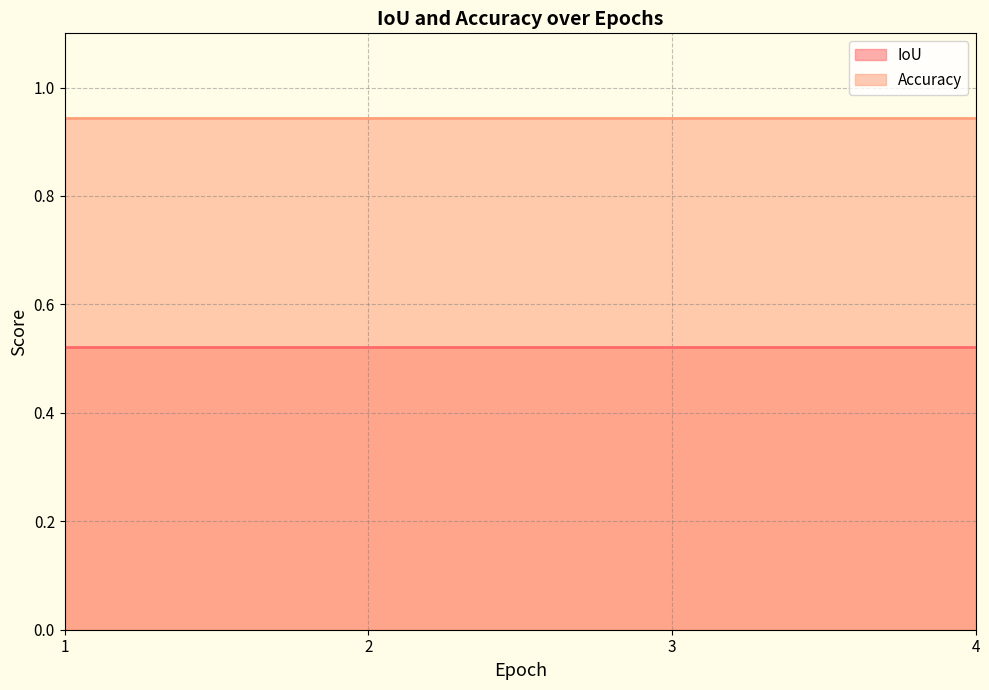

At 4, list the series in order from largest to smallest.

Accuracy, IoU